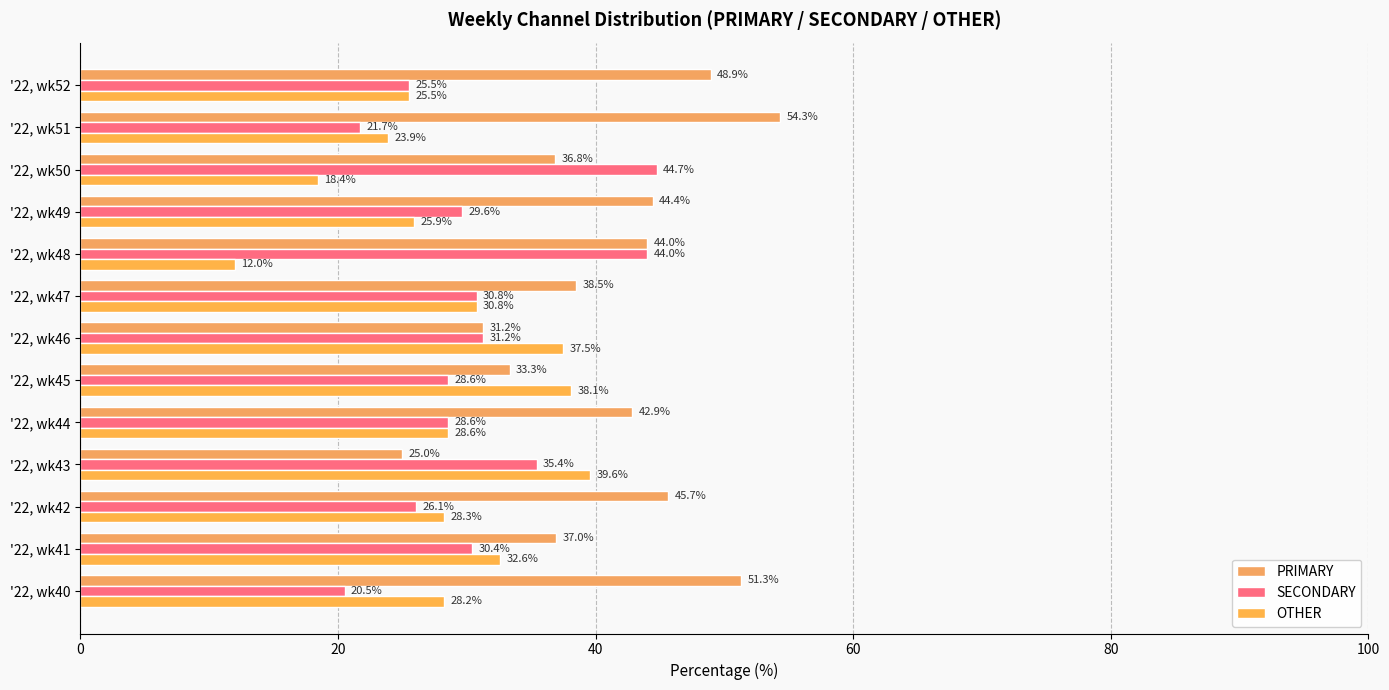

Rank the series by their maximum value, from highest to lowest.

PRIMARY, SECONDARY, OTHER